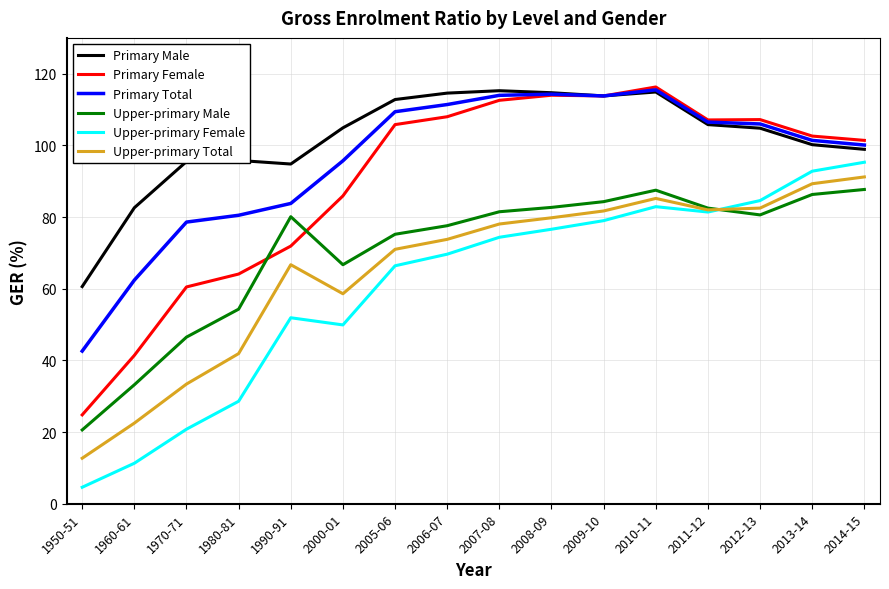

True or false: Upper-primary Total and Primary Male intersect in this chart.

False